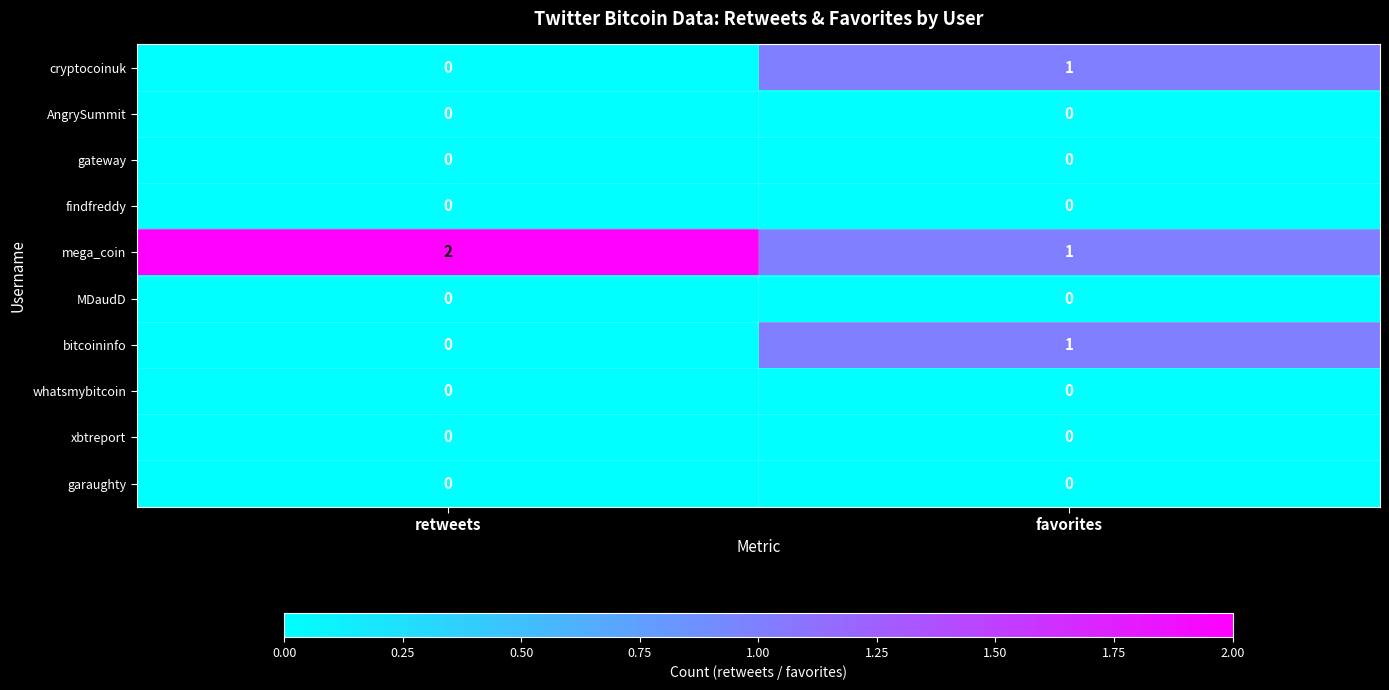

Which series has the largest total across all categories?

mega_coin